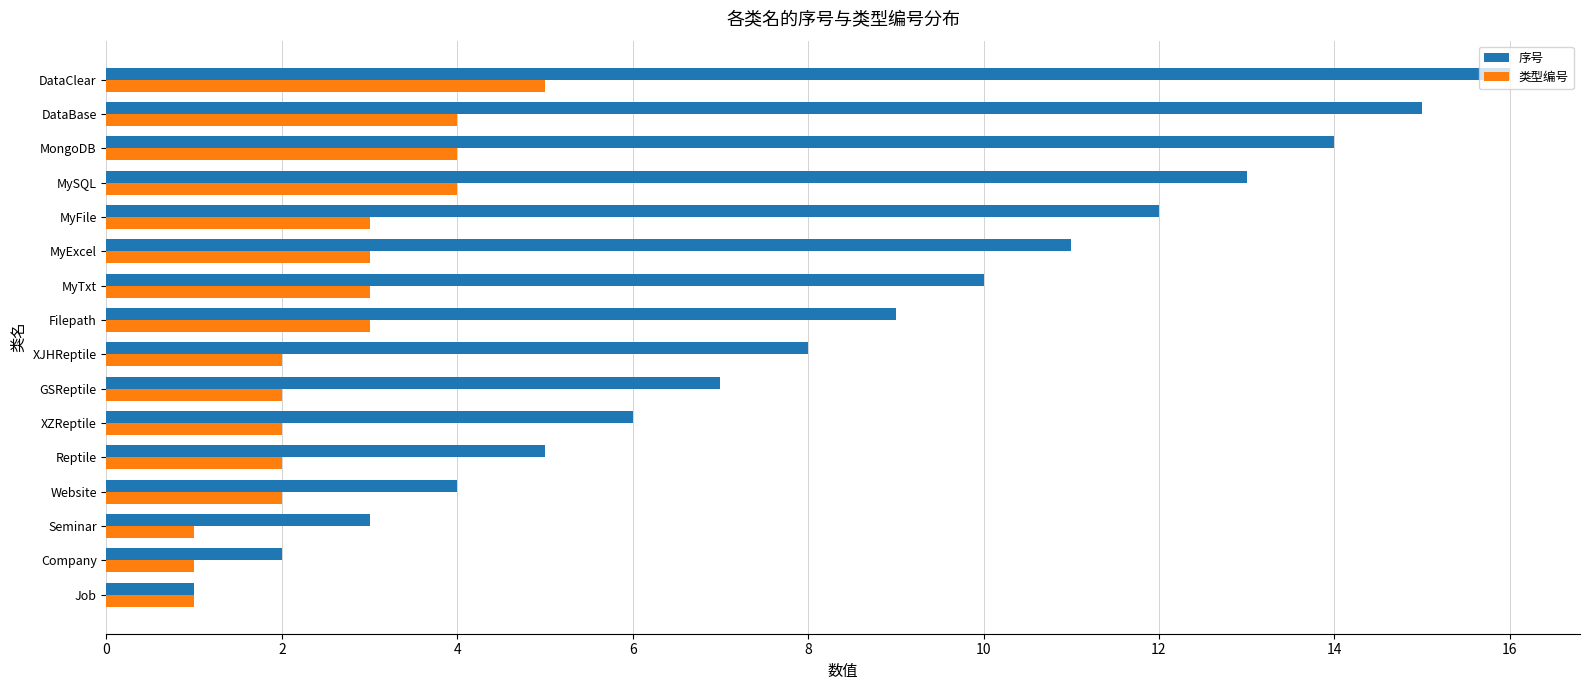

Is it true that 类型编号 equals 3 at Website?

False